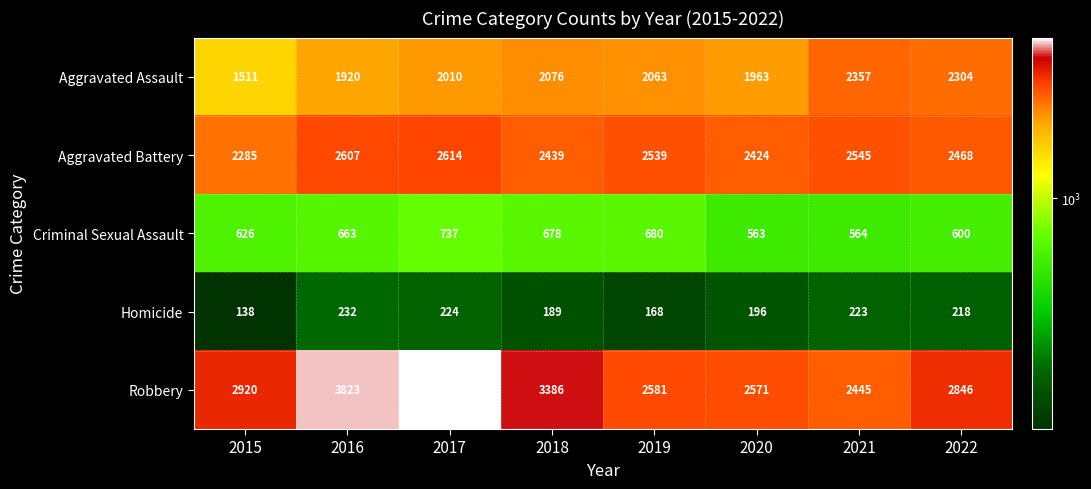

Rank the series by their maximum value, from lowest to highest.

Homicide, Criminal Sexual Assault, Aggravated Assault, Aggravated Battery, Robbery